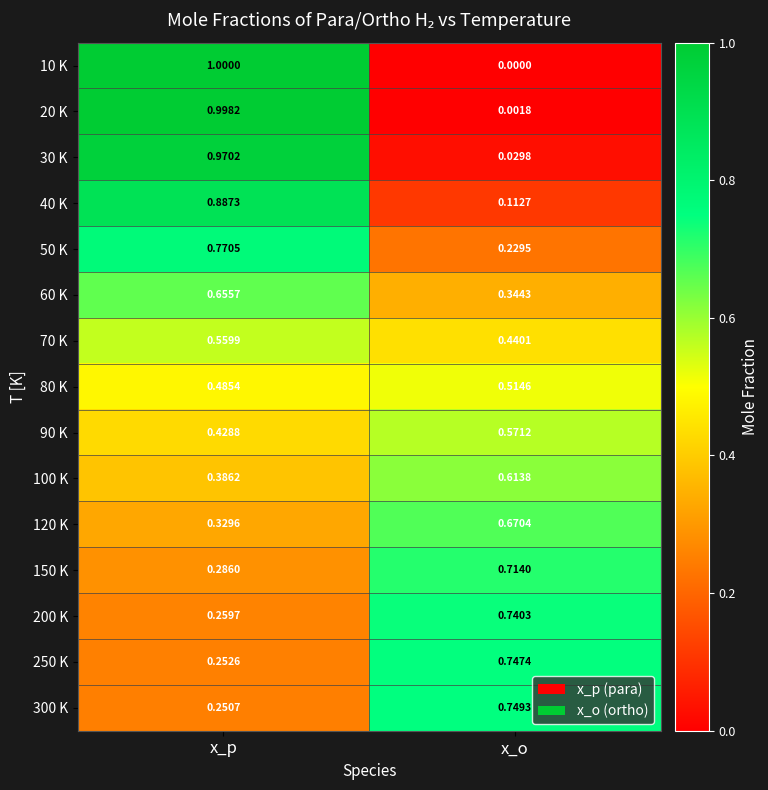

At which label does 80 K reach its minimum?

x_p